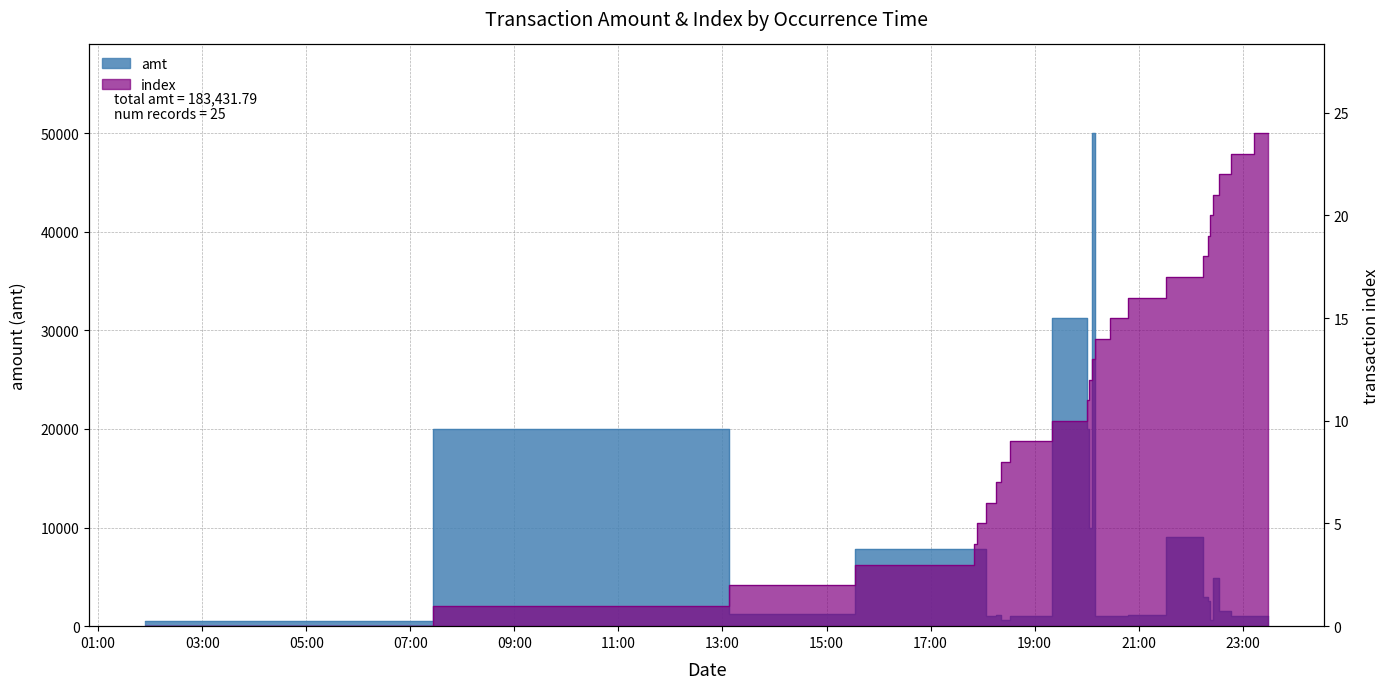

List the series in order of their peak value, highest first.

amt, index